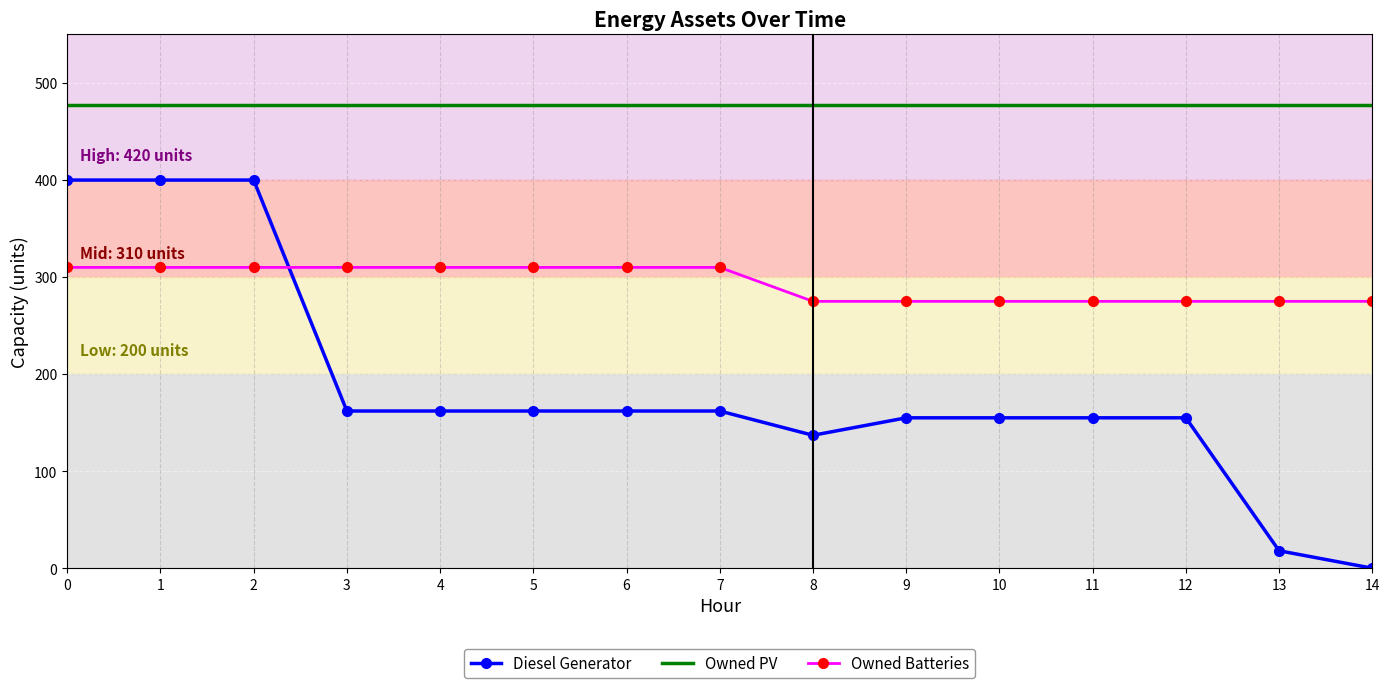

True or false: Diesel Generator has a value of 400 at 0.

True